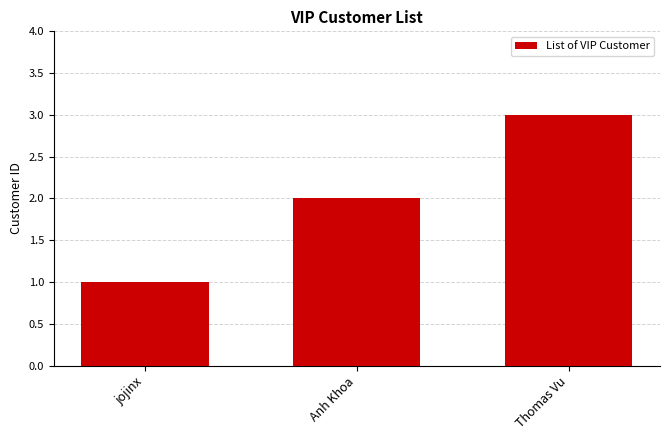

True or false: the data shows 2 at jojinx.

False